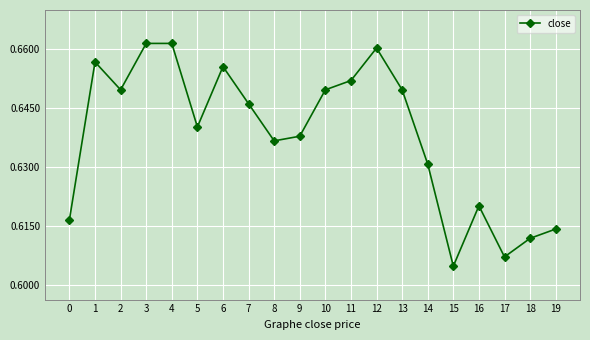

What is the sum of the values at 1 and 3?

1.3